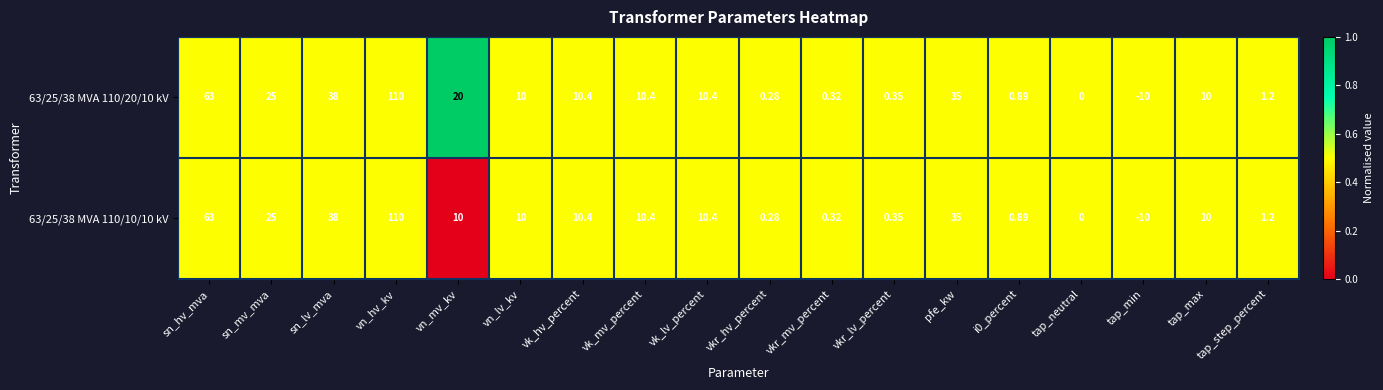

Which label corresponds to the smallest value in the chart?

tap_min